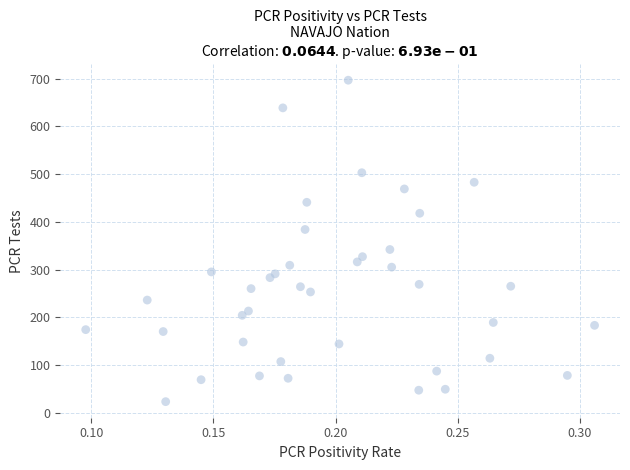

What is the range of Y values (max minus min)?

674